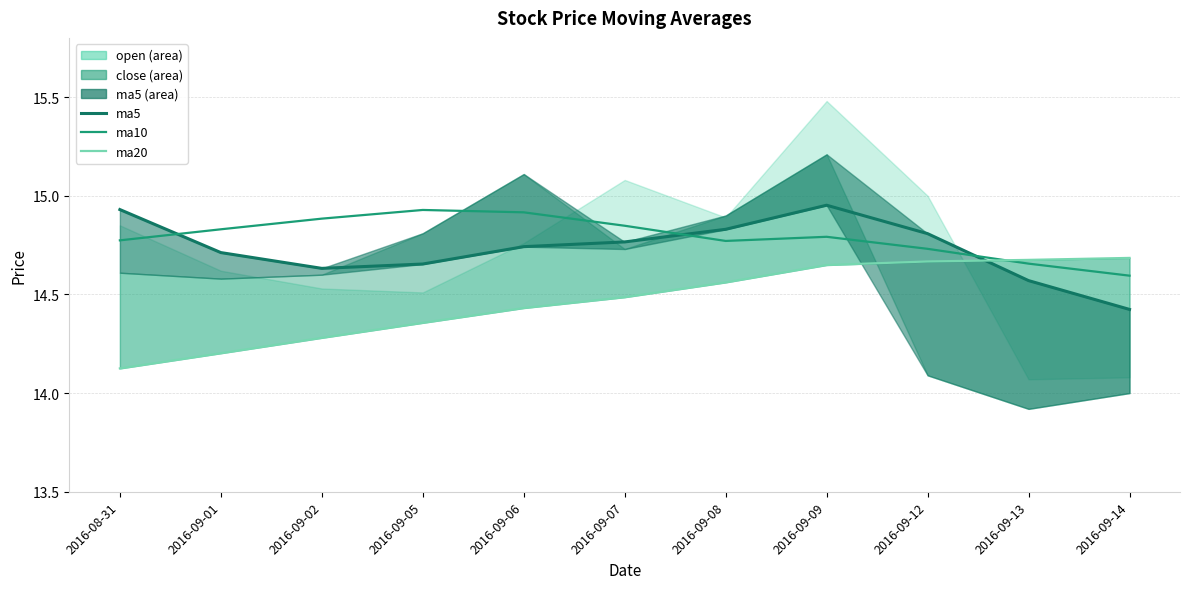

At which category does ma5 reach its first local peak?

2016-09-09